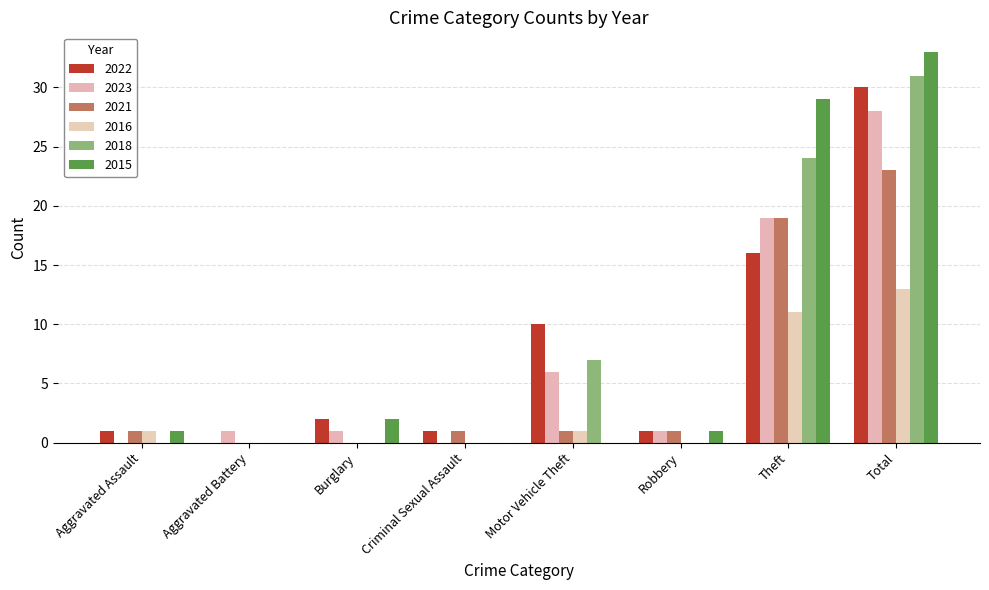

What is the total value across all series at Aggravated Battery?

1